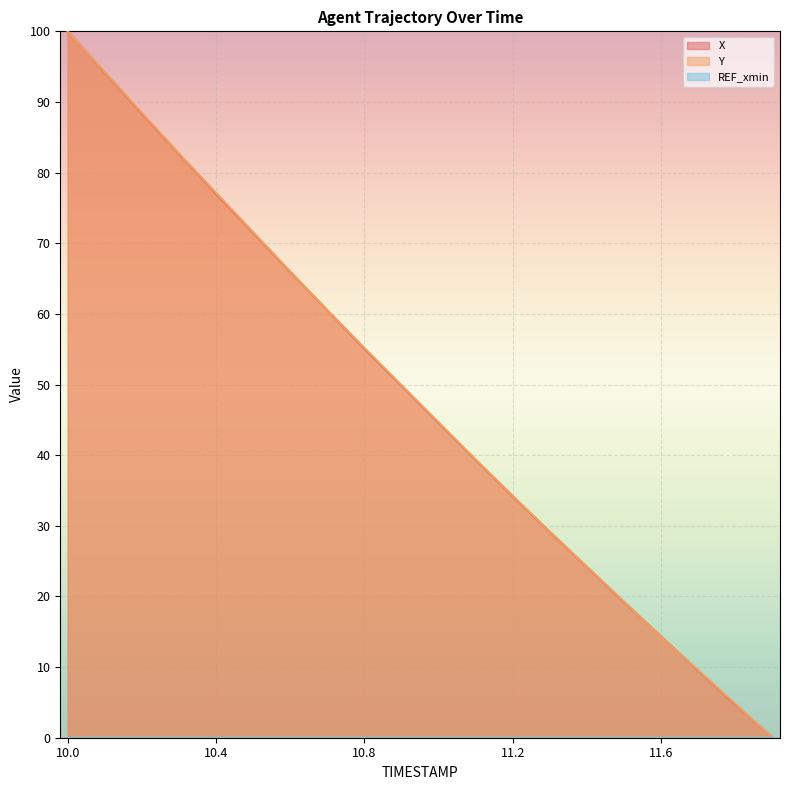

What is the sum of the Y values at 10.2 and 11.6?

102.7